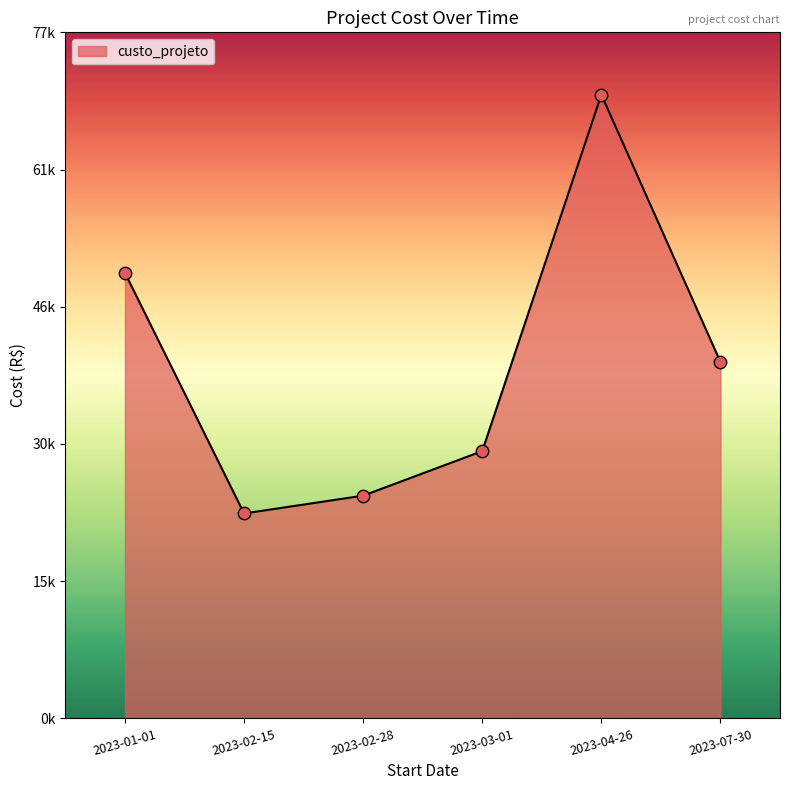

Approximately how many times larger is the value at 2023-03-01 compared to 2023-07-30?

0.8